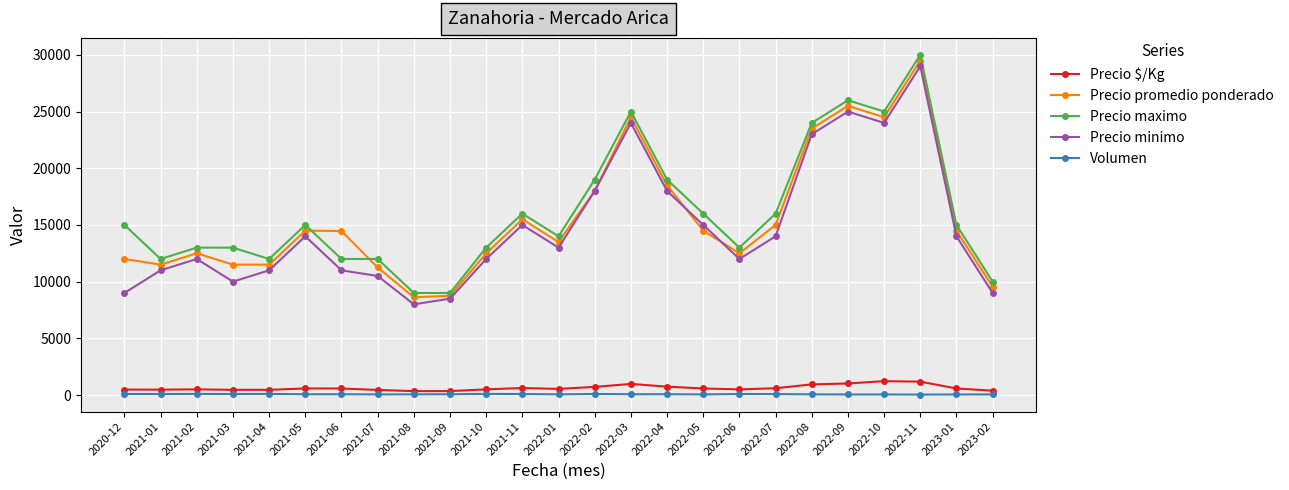

What is the minimum value shown in the chart?

40